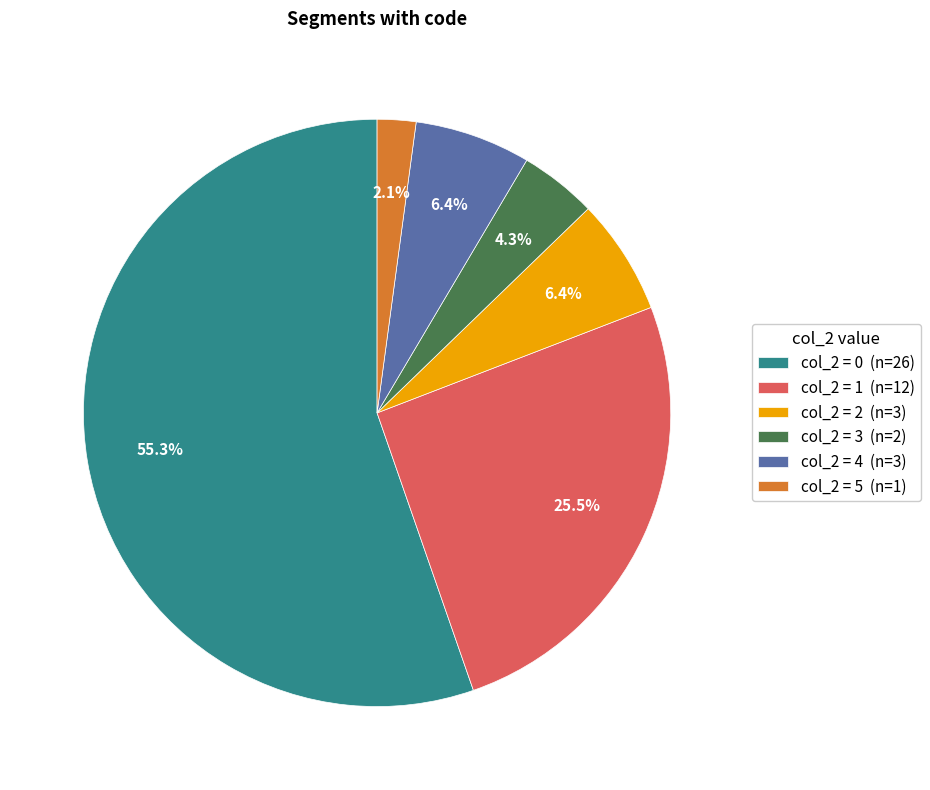

Which category accounts for the majority?

col_2 = 0 (n=26)